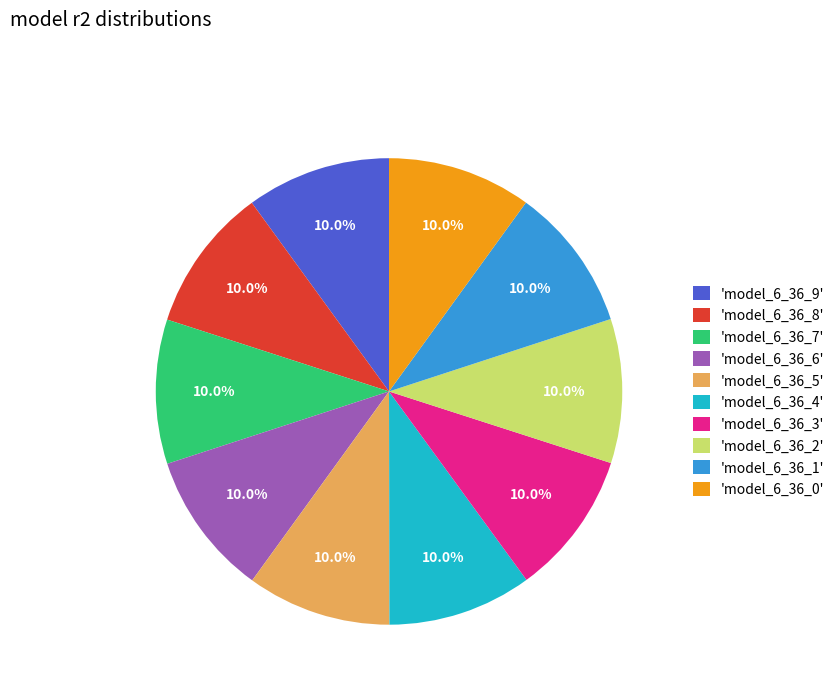

Does any single category account for the majority?

No